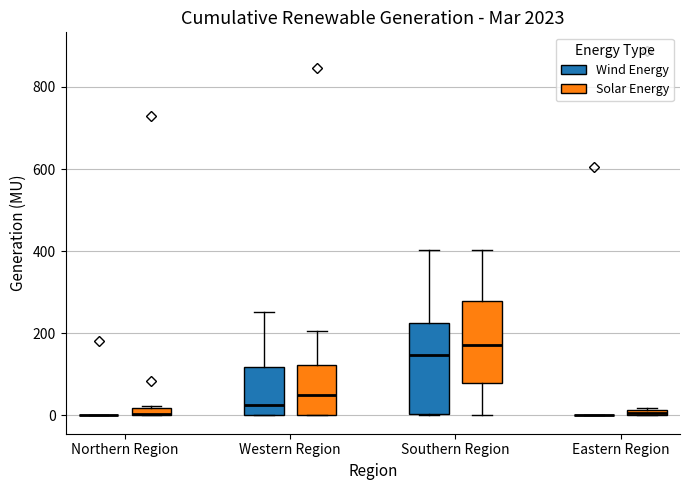

Where is the lower edge of the box for Northern Region (Solar Energy) on the y-axis? The values are not printed on the chart, so give them approximately, as read against the axis.

0